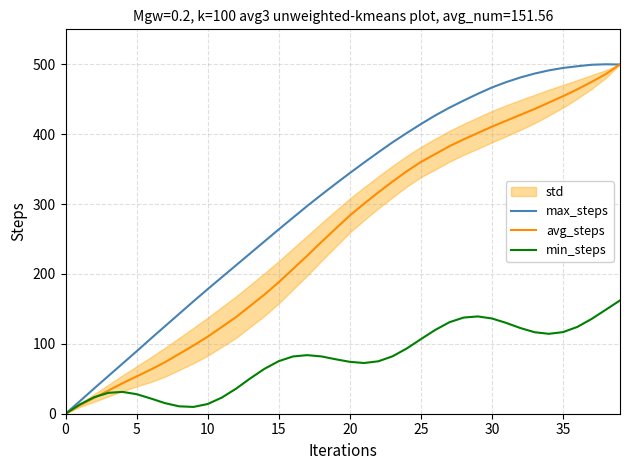

Between 23 and 34, which is larger?

34